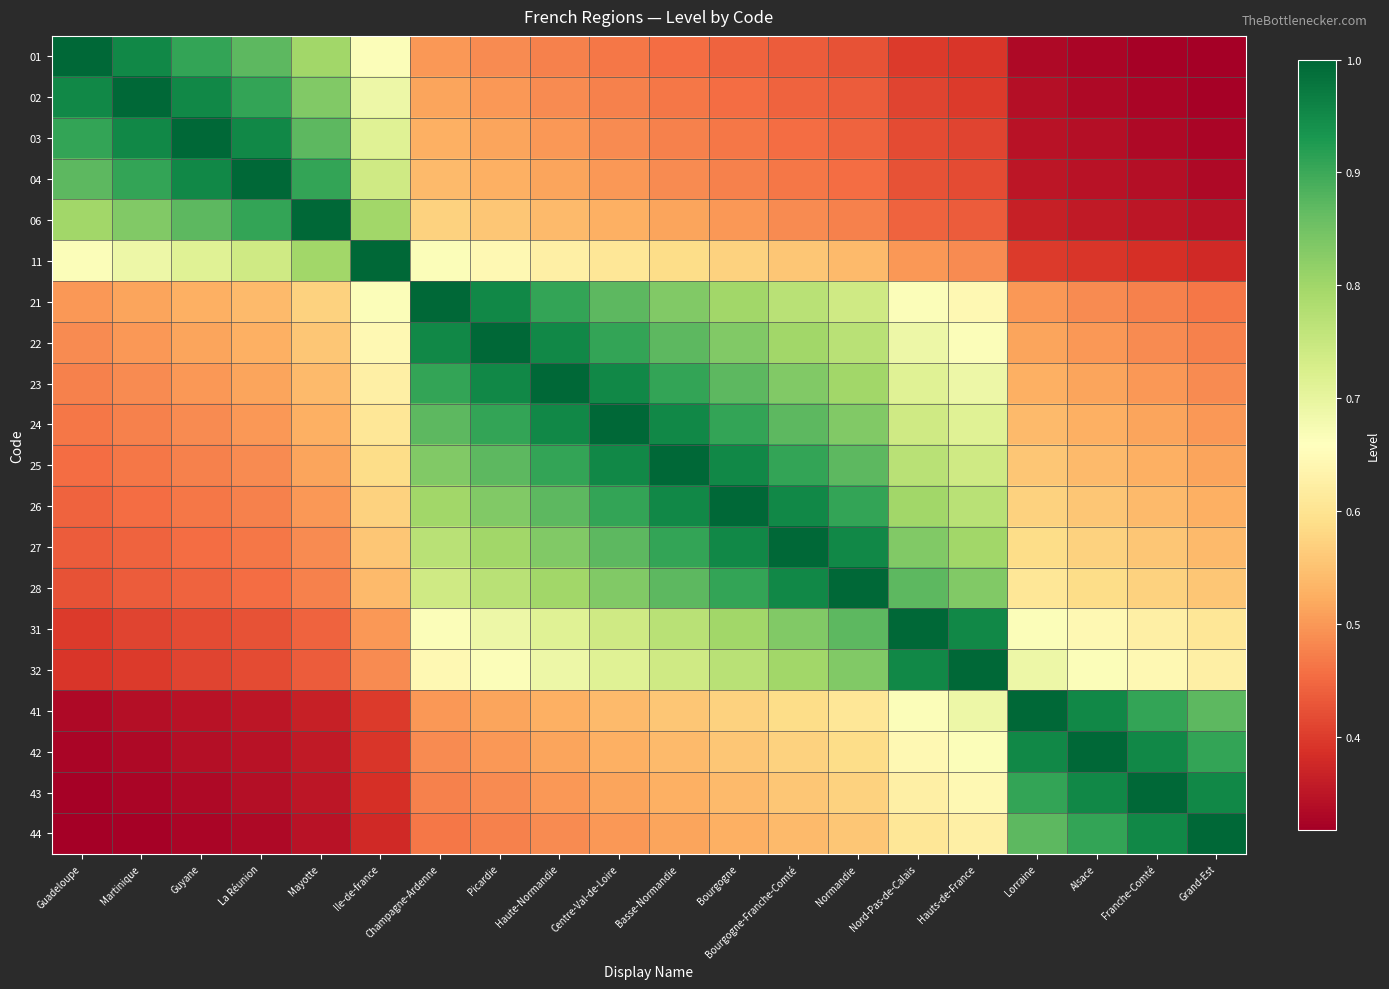

Reading left to right, transcribe all the data shown in this chart.

01: Guadeloupe=1.0	Martinique=1.0	Guyane=0.9	La Réunion=0.9	Mayotte=0.8	Ile-de-france=0.7	Champagne-Ardenne=0.5	Picardie=0.5	Haute-Normandie=0.5	Centre-Val-de-Loire=0.5	Basse-Normandie=0.5	Bourgogne=0.4	Bourgogne-Franche-Comté=0.4	Normandie=0.4	Nord-Pas-de-Calais=0.4	Hauts-de-France=0.4	Lorraine=0.3	Alsace=0.3	Franche-Comté=0.3	Grand-Est=0.3
02: Guadeloupe=1.0	Martinique=1.0	Guyane=1.0	La Réunion=0.9	Mayotte=0.8	Ile-de-france=0.7	Champagne-Ardenne=0.5	Picardie=0.5	Haute-Normandie=0.5	Centre-Val-de-Loire=0.5	Basse-Normandie=0.5	Bourgogne=0.5	Bourgogne-Franche-Comté=0.4	Normandie=0.4	Nord-Pas-de-Calais=0.4	Hauts-de-France=0.4	Lorraine=0.3	Alsace=0.3	Franche-Comté=0.3	Grand-Est=0.3
03: Guadeloupe=0.9	Martinique=1.0	Guyane=1.0	La Réunion=1.0	Mayotte=0.9	Ile-de-france=0.7	Champagne-Ardenne=0.5	Picardie=0.5	Haute-Normandie=0.5	Centre-Val-de-Loire=0.5	Basse-Normandie=0.5	Bourgogne=0.5	Bourgogne-Franche-Comté=0.5	Normandie=0.4	Nord-Pas-de-Calais=0.4	Hauts-de-France=0.4	Lorraine=0.3	Alsace=0.3	Franche-Comté=0.3	Grand-Est=0.3
04: Guadeloupe=0.9	Martinique=0.9	Guyane=1.0	La Réunion=1.0	Mayotte=0.9	Ile-de-france=0.7	Champagne-Ardenne=0.5	Picardie=0.5	Haute-Normandie=0.5	Centre-Val-de-Loire=0.5	Basse-Normandie=0.5	Bourgogne=0.5	Bourgogne-Franche-Comté=0.5	Normandie=0.5	Nord-Pas-de-Calais=0.4	Hauts-de-France=0.4	Lorraine=0.4	Alsace=0.3	Franche-Comté=0.3	Grand-Est=0.3
06: Guadeloupe=0.8	Martinique=0.8	Guyane=0.9	La Réunion=0.9	Mayotte=1.0	Ile-de-france=0.8	Champagne-Ardenne=0.6	Picardie=0.6	Haute-Normandie=0.5	Centre-Val-de-Loire=0.5	Basse-Normandie=0.5	Bourgogne=0.5	Bourgogne-Franche-Comté=0.5	Normandie=0.5	Nord-Pas-de-Calais=0.4	Hauts-de-France=0.4	Lorraine=0.4	Alsace=0.4	Franche-Comté=0.4	Grand-Est=0.3
11: Guadeloupe=0.7	Martinique=0.7	Guyane=0.7	La Réunion=0.7	Mayotte=0.8	Ile-de-france=1.0	Champagne-Ardenne=0.7	Picardie=0.6	Haute-Normandie=0.6	Centre-Val-de-Loire=0.6	Basse-Normandie=0.6	Bourgogne=0.6	Bourgogne-Franche-Comté=0.6	Normandie=0.5	Nord-Pas-de-Calais=0.5	Hauts-de-France=0.5	Lorraine=0.4	Alsace=0.4	Franche-Comté=0.4	Grand-Est=0.4
21: Guadeloupe=0.5	Martinique=0.5	Guyane=0.5	La Réunion=0.5	Mayotte=0.6	Ile-de-france=0.7	Champagne-Ardenne=1.0	Picardie=1.0	Haute-Normandie=0.9	Centre-Val-de-Loire=0.9	Basse-Normandie=0.8	Bourgogne=0.8	Bourgogne-Franche-Comté=0.8	Normandie=0.7	Nord-Pas-de-Calais=0.7	Hauts-de-France=0.6	Lorraine=0.5	Alsace=0.5	Franche-Comté=0.5	Grand-Est=0.5
22: Guadeloupe=0.5	Martinique=0.5	Guyane=0.5	La Réunion=0.5	Mayotte=0.6	Ile-de-france=0.6	Champagne-Ardenne=1.0	Picardie=1.0	Haute-Normandie=1.0	Centre-Val-de-Loire=0.9	Basse-Normandie=0.9	Bourgogne=0.8	Bourgogne-Franche-Comté=0.8	Normandie=0.8	Nord-Pas-de-Calais=0.7	Hauts-de-France=0.7	Lorraine=0.5	Alsace=0.5	Franche-Comté=0.5	Grand-Est=0.5
23: Guadeloupe=0.5	Martinique=0.5	Guyane=0.5	La Réunion=0.5	Mayotte=0.5	Ile-de-france=0.6	Champagne-Ardenne=0.9	Picardie=1.0	Haute-Normandie=1.0	Centre-Val-de-Loire=1.0	Basse-Normandie=0.9	Bourgogne=0.9	Bourgogne-Franche-Comté=0.8	Normandie=0.8	Nord-Pas-de-Calais=0.7	Hauts-de-France=0.7	Lorraine=0.5	Alsace=0.5	Franche-Comté=0.5	Grand-Est=0.5
24: Guadeloupe=0.5	Martinique=0.5	Guyane=0.5	La Réunion=0.5	Mayotte=0.5	Ile-de-france=0.6	Champagne-Ardenne=0.9	Picardie=0.9	Haute-Normandie=1.0	Centre-Val-de-Loire=1.0	Basse-Normandie=1.0	Bourgogne=0.9	Bourgogne-Franche-Comté=0.9	Normandie=0.8	Nord-Pas-de-Calais=0.7	Hauts-de-France=0.7	Lorraine=0.5	Alsace=0.5	Franche-Comté=0.5	Grand-Est=0.5
25: Guadeloupe=0.5	Martinique=0.5	Guyane=0.5	La Réunion=0.5	Mayotte=0.5	Ile-de-france=0.6	Champagne-Ardenne=0.8	Picardie=0.9	Haute-Normandie=0.9	Centre-Val-de-Loire=1.0	Basse-Normandie=1.0	Bourgogne=1.0	Bourgogne-Franche-Comté=0.9	Normandie=0.9	Nord-Pas-de-Calais=0.8	Hauts-de-France=0.7	Lorraine=0.6	Alsace=0.5	Franche-Comté=0.5	Grand-Est=0.5
26: Guadeloupe=0.4	Martinique=0.5	Guyane=0.5	La Réunion=0.5	Mayotte=0.5	Ile-de-france=0.6	Champagne-Ardenne=0.8	Picardie=0.8	Haute-Normandie=0.9	Centre-Val-de-Loire=0.9	Basse-Normandie=1.0	Bourgogne=1.0	Bourgogne-Franche-Comté=1.0	Normandie=0.9	Nord-Pas-de-Calais=0.8	Hauts-de-France=0.8	Lorraine=0.6	Alsace=0.6	Franche-Comté=0.5	Grand-Est=0.5
27: Guadeloupe=0.4	Martinique=0.4	Guyane=0.5	La Réunion=0.5	Mayotte=0.5	Ile-de-france=0.6	Champagne-Ardenne=0.8	Picardie=0.8	Haute-Normandie=0.8	Centre-Val-de-Loire=0.9	Basse-Normandie=0.9	Bourgogne=1.0	Bourgogne-Franche-Comté=1.0	Normandie=1.0	Nord-Pas-de-Calais=0.8	Hauts-de-France=0.8	Lorraine=0.6	Alsace=0.6	Franche-Comté=0.6	Grand-Est=0.5
28: Guadeloupe=0.4	Martinique=0.4	Guyane=0.4	La Réunion=0.5	Mayotte=0.5	Ile-de-france=0.5	Champagne-Ardenne=0.7	Picardie=0.8	Haute-Normandie=0.8	Centre-Val-de-Loire=0.8	Basse-Normandie=0.9	Bourgogne=0.9	Bourgogne-Franche-Comté=1.0	Normandie=1.0	Nord-Pas-de-Calais=0.9	Hauts-de-France=0.8	Lorraine=0.6	Alsace=0.6	Franche-Comté=0.6	Grand-Est=0.6
31: Guadeloupe=0.4	Martinique=0.4	Guyane=0.4	La Réunion=0.4	Mayotte=0.4	Ile-de-france=0.5	Champagne-Ardenne=0.7	Picardie=0.7	Haute-Normandie=0.7	Centre-Val-de-Loire=0.7	Basse-Normandie=0.8	Bourgogne=0.8	Bourgogne-Franche-Comté=0.8	Normandie=0.9	Nord-Pas-de-Calais=1.0	Hauts-de-France=1.0	Lorraine=0.7	Alsace=0.6	Franche-Comté=0.6	Grand-Est=0.6
32: Guadeloupe=0.4	Martinique=0.4	Guyane=0.4	La Réunion=0.4	Mayotte=0.4	Ile-de-france=0.5	Champagne-Ardenne=0.6	Picardie=0.7	Haute-Normandie=0.7	Centre-Val-de-Loire=0.7	Basse-Normandie=0.7	Bourgogne=0.8	Bourgogne-Franche-Comté=0.8	Normandie=0.8	Nord-Pas-de-Calais=1.0	Hauts-de-France=1.0	Lorraine=0.7	Alsace=0.7	Franche-Comté=0.6	Grand-Est=0.6
41: Guadeloupe=0.3	Martinique=0.3	Guyane=0.3	La Réunion=0.4	Mayotte=0.4	Ile-de-france=0.4	Champagne-Ardenne=0.5	Picardie=0.5	Haute-Normandie=0.5	Centre-Val-de-Loire=0.5	Basse-Normandie=0.6	Bourgogne=0.6	Bourgogne-Franche-Comté=0.6	Normandie=0.6	Nord-Pas-de-Calais=0.7	Hauts-de-France=0.7	Lorraine=1.0	Alsace=1.0	Franche-Comté=0.9	Grand-Est=0.9
42: Guadeloupe=0.3	Martinique=0.3	Guyane=0.3	La Réunion=0.3	Mayotte=0.4	Ile-de-france=0.4	Champagne-Ardenne=0.5	Picardie=0.5	Haute-Normandie=0.5	Centre-Val-de-Loire=0.5	Basse-Normandie=0.5	Bourgogne=0.6	Bourgogne-Franche-Comté=0.6	Normandie=0.6	Nord-Pas-de-Calais=0.6	Hauts-de-France=0.7	Lorraine=1.0	Alsace=1.0	Franche-Comté=1.0	Grand-Est=0.9
43: Guadeloupe=0.3	Martinique=0.3	Guyane=0.3	La Réunion=0.3	Mayotte=0.4	Ile-de-france=0.4	Champagne-Ardenne=0.5	Picardie=0.5	Haute-Normandie=0.5	Centre-Val-de-Loire=0.5	Basse-Normandie=0.5	Bourgogne=0.5	Bourgogne-Franche-Comté=0.6	Normandie=0.6	Nord-Pas-de-Calais=0.6	Hauts-de-France=0.6	Lorraine=0.9	Alsace=1.0	Franche-Comté=1.0	Grand-Est=1.0
44: Guadeloupe=0.3	Martinique=0.3	Guyane=0.3	La Réunion=0.3	Mayotte=0.3	Ile-de-france=0.4	Champagne-Ardenne=0.5	Picardie=0.5	Haute-Normandie=0.5	Centre-Val-de-Loire=0.5	Basse-Normandie=0.5	Bourgogne=0.5	Bourgogne-Franche-Comté=0.5	Normandie=0.6	Nord-Pas-de-Calais=0.6	Hauts-de-France=0.6	Lorraine=0.9	Alsace=0.9	Franche-Comté=1.0	Grand-Est=1.0